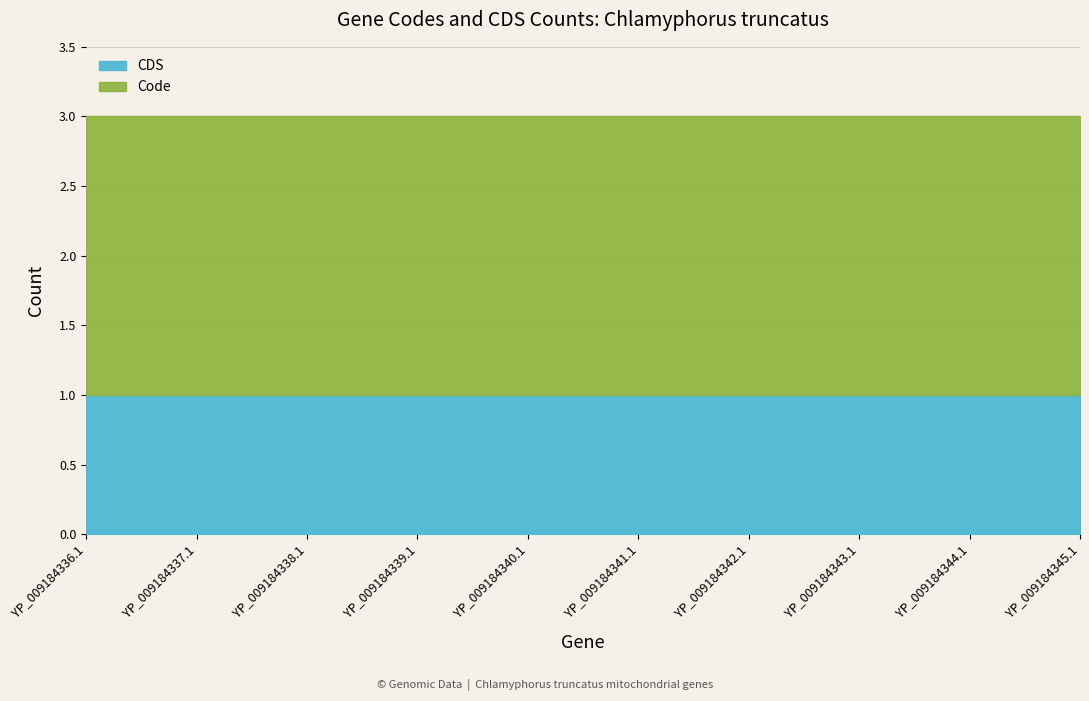

Reading left to right, extract all data points from this chart.

Code: 2	2	2	2	2	2	2	2	2	2
CDS: 1	1	1	1	1	1	1	1	1	1